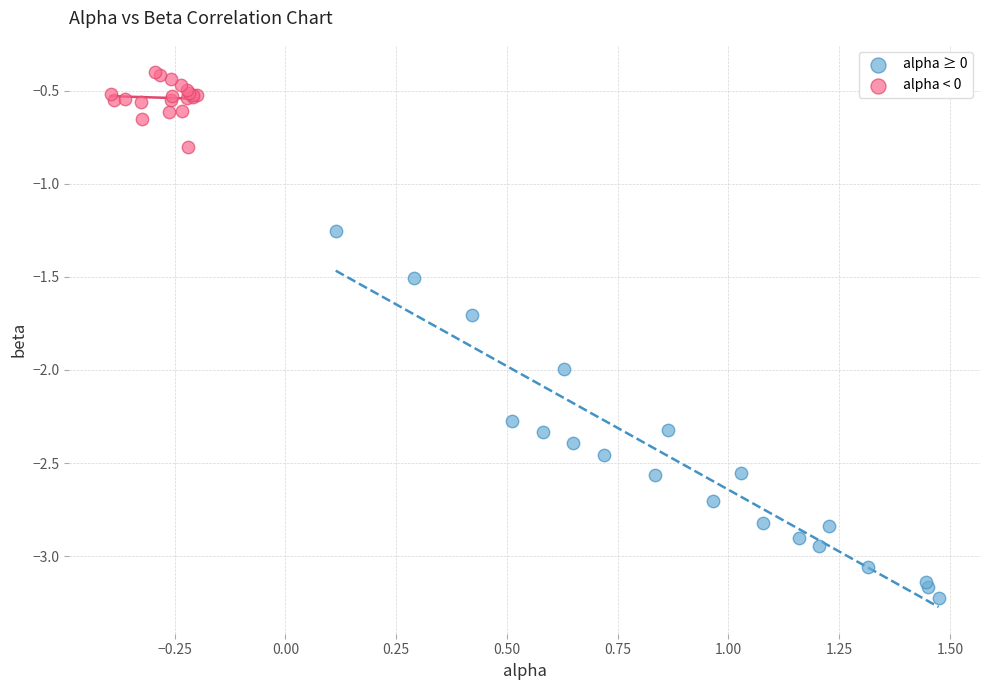

Which series contains the lowest Y value?

alpha ≥ 0